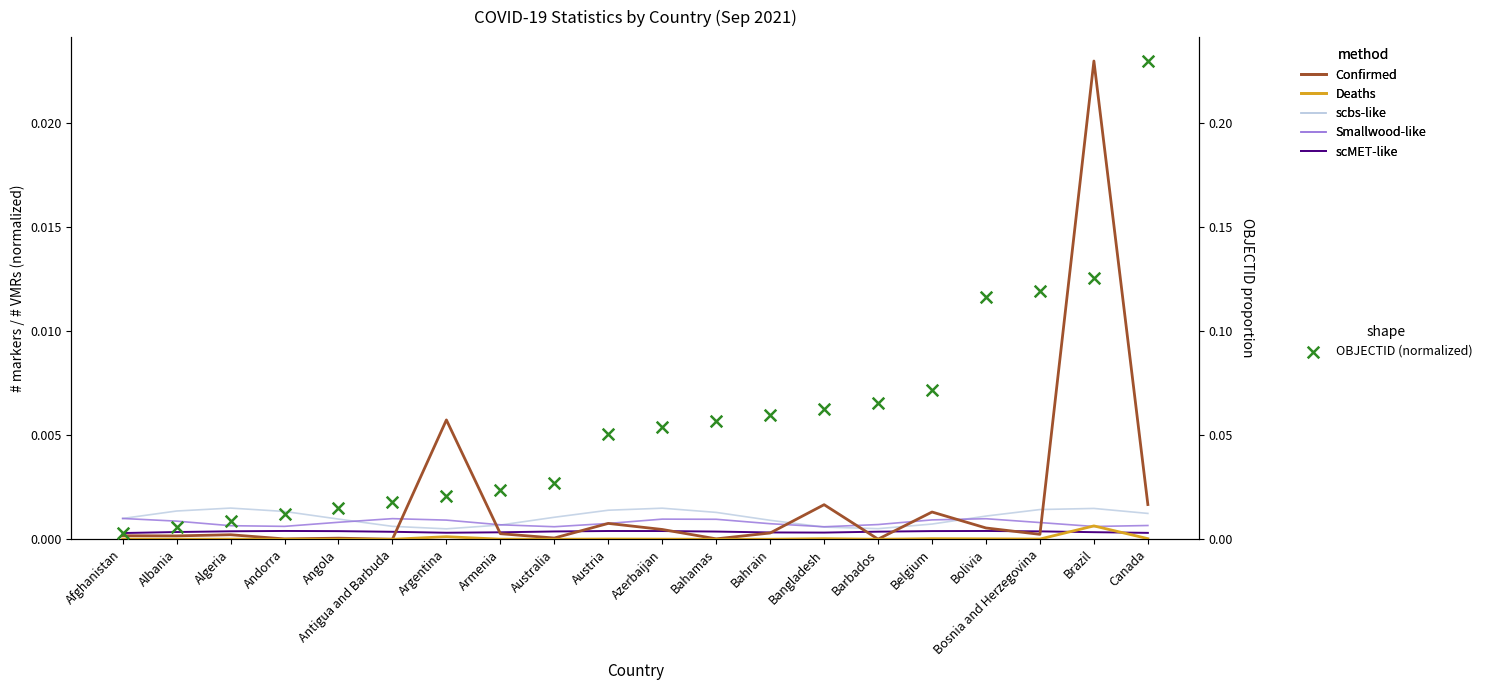

Is the value of scbs-like at Barbados greater than the value of scMET-like at Andorra?

Yes